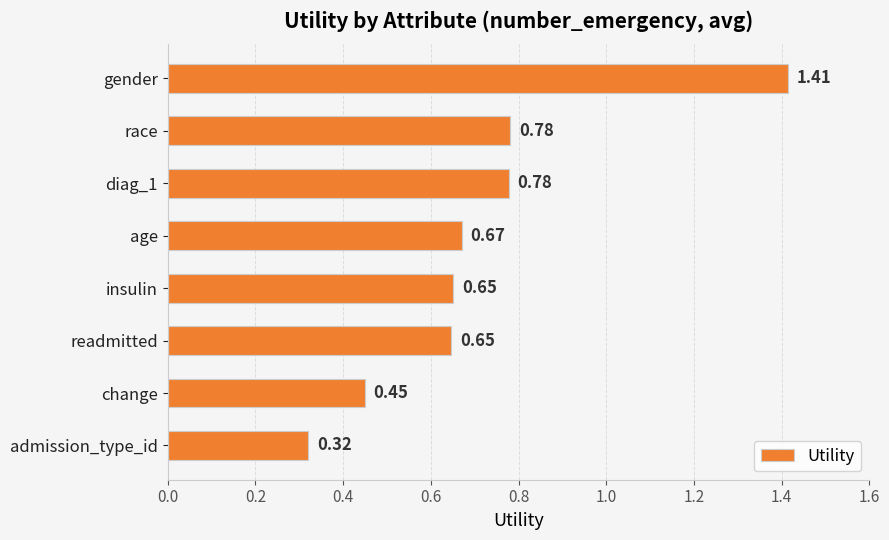

Which category has the highest value across all series?

gender